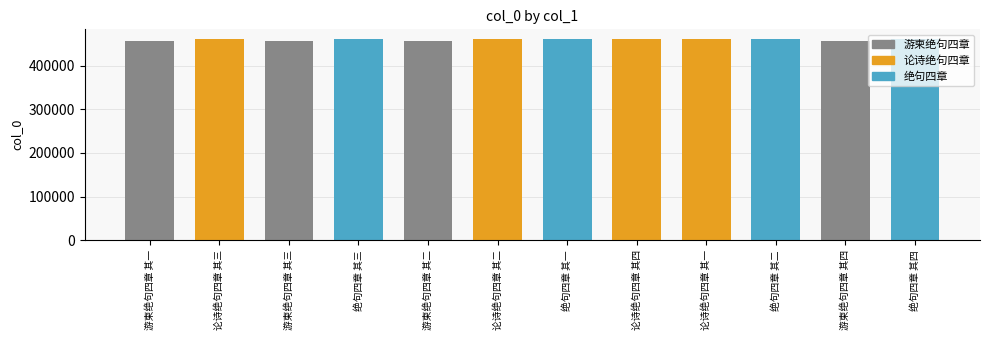

True or false: the data shows 457077 at 游柬绝句四章 其二.

True